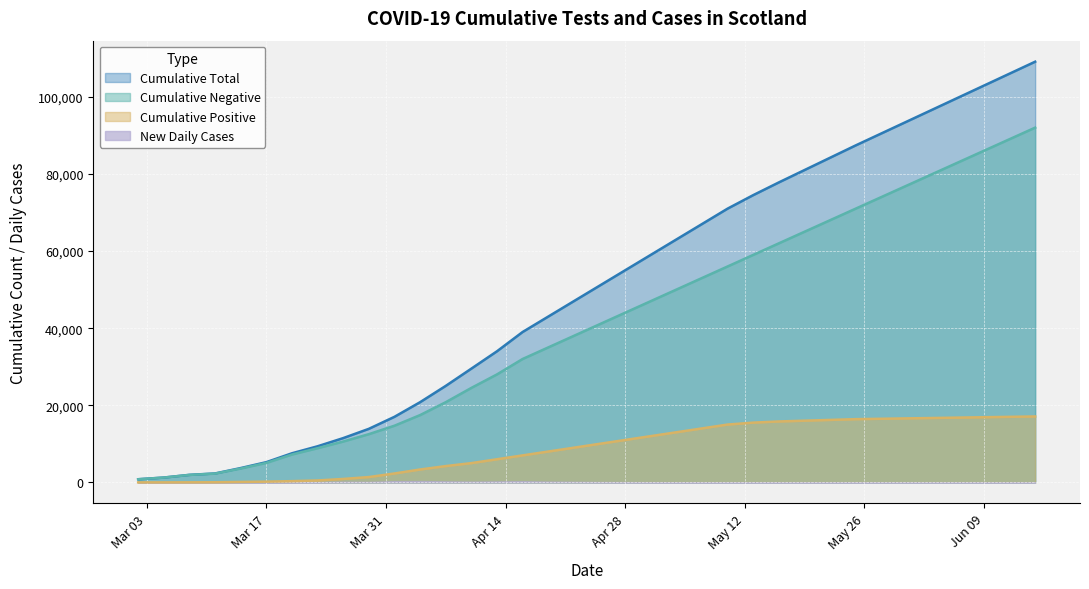

How many categories are shown in the chart?

36